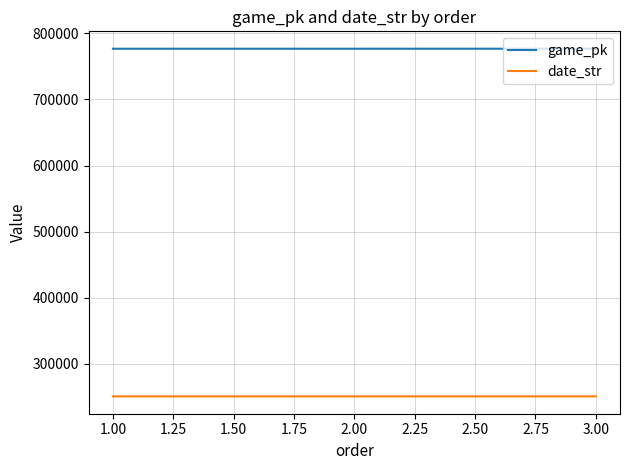

Rank the series by their average value, from highest to lowest.

game_pk, date_str